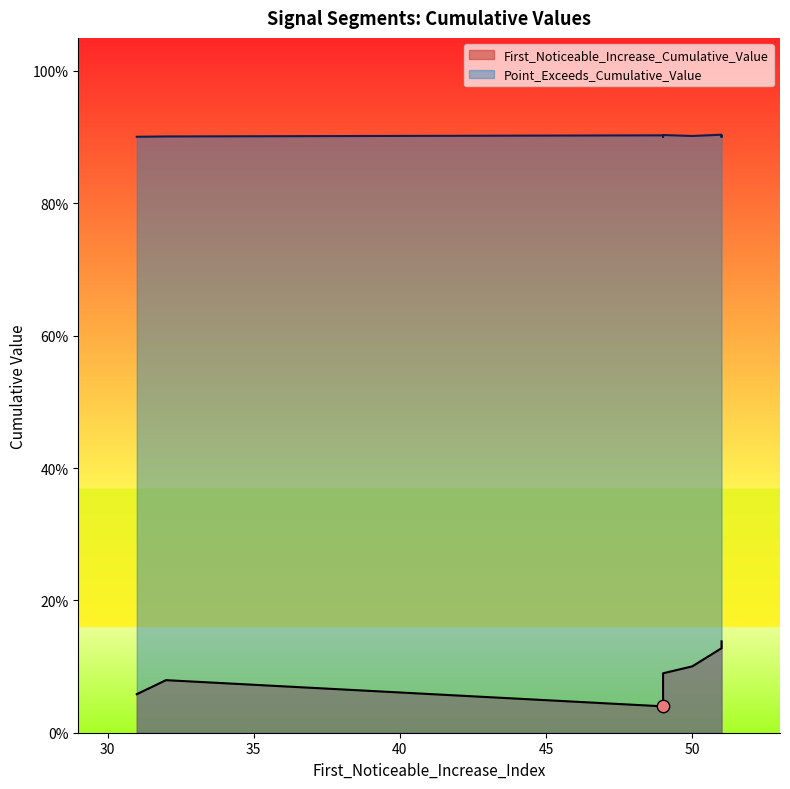

Which series contains the lowest Y value?

First_Noticeable_Increase_Cumulative_Value